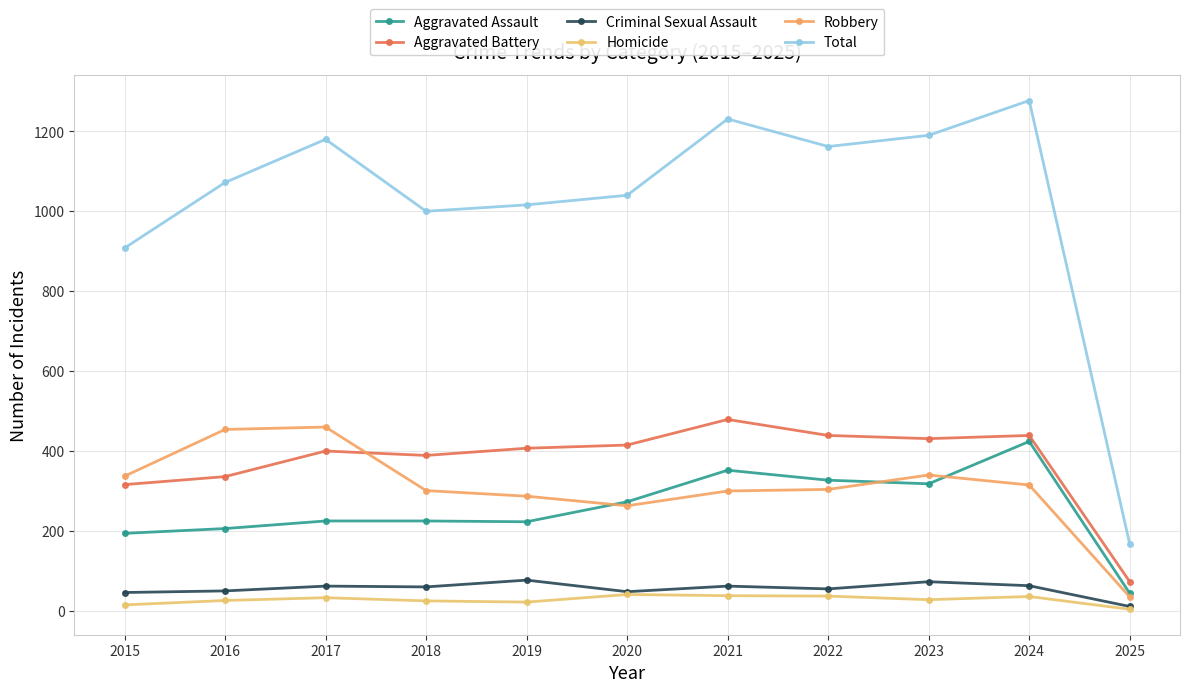

What are all the series names shown in the legend?

Aggravated Assault, Aggravated Battery, Criminal Sexual Assault, Homicide, Robbery, Total